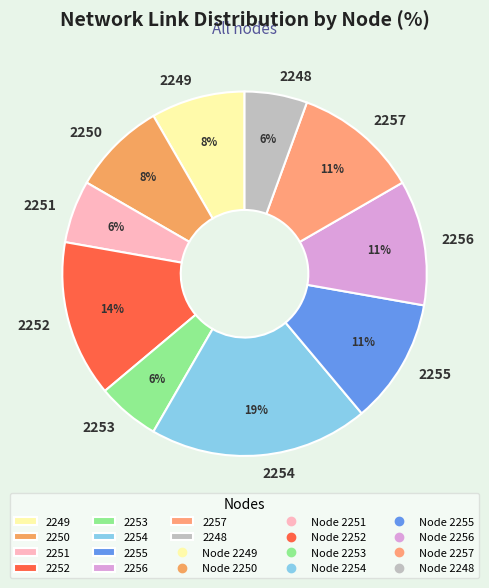

What percentage is the 2251 slice, to the nearest percent?

6%